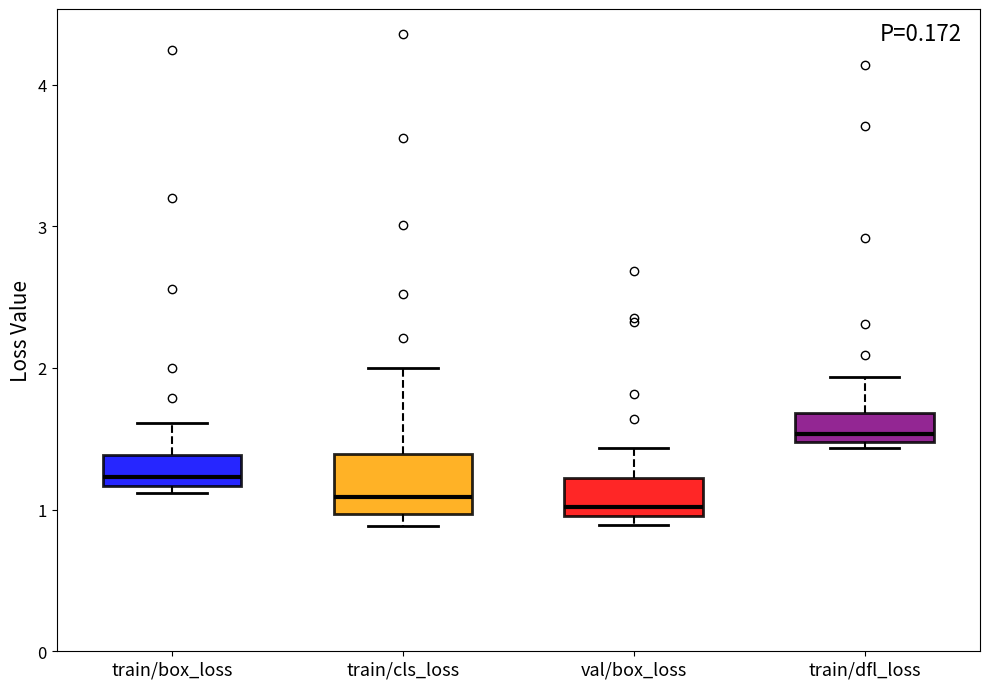

Which box is the tallest, from its lower edge to its upper edge?

train/cls_loss